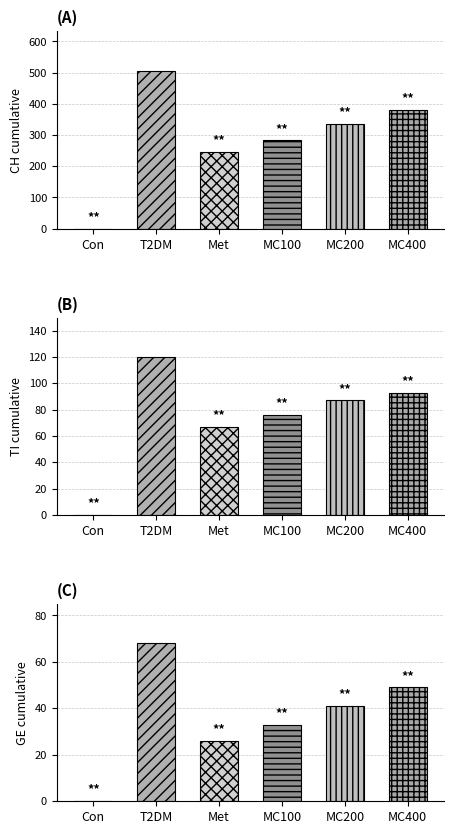

Does the chart contain stacked bars?

No